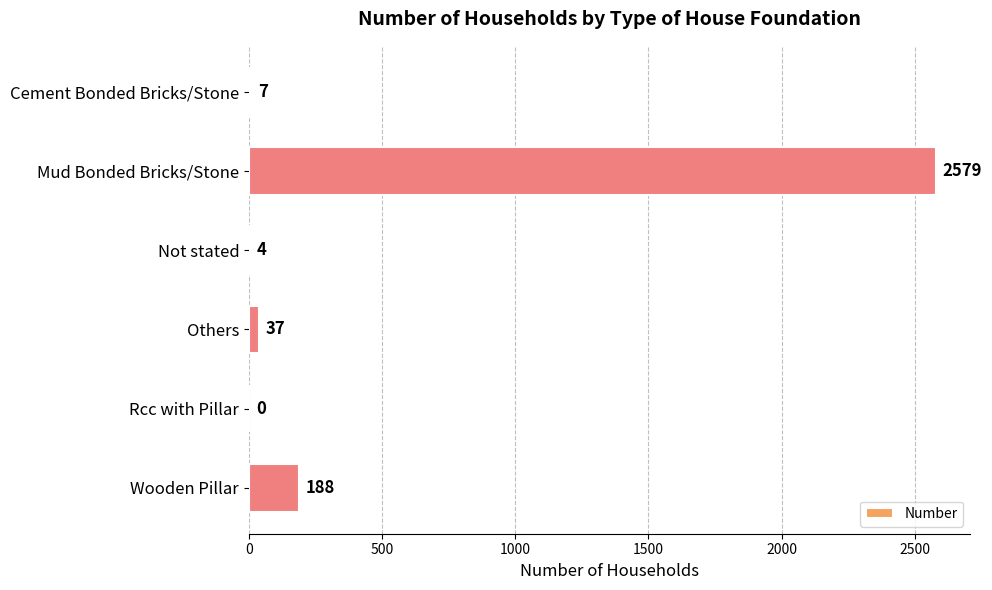

The chart shows a value of 4386 at Mud Bonded Bricks/Stone. True or false?

False